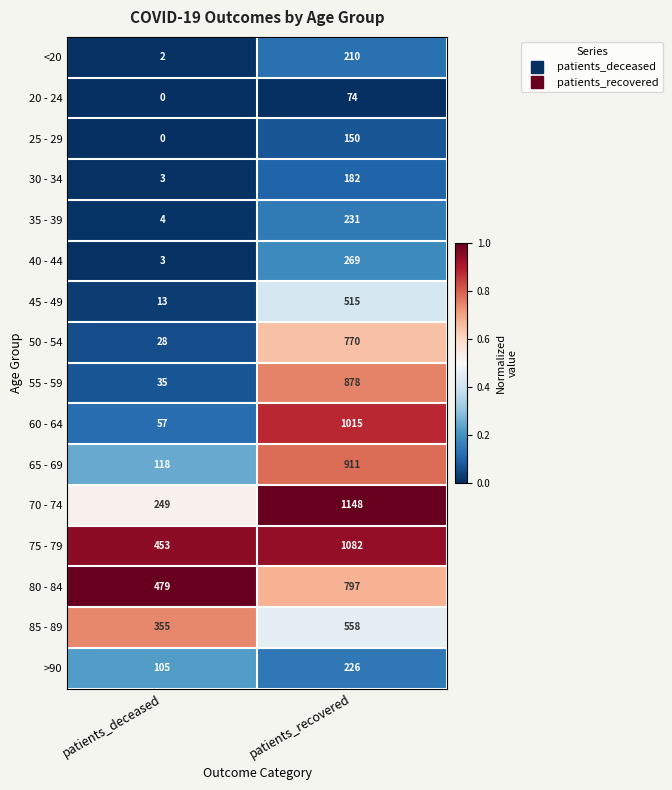

At which category is the sum across all series the highest?

patients_recovered